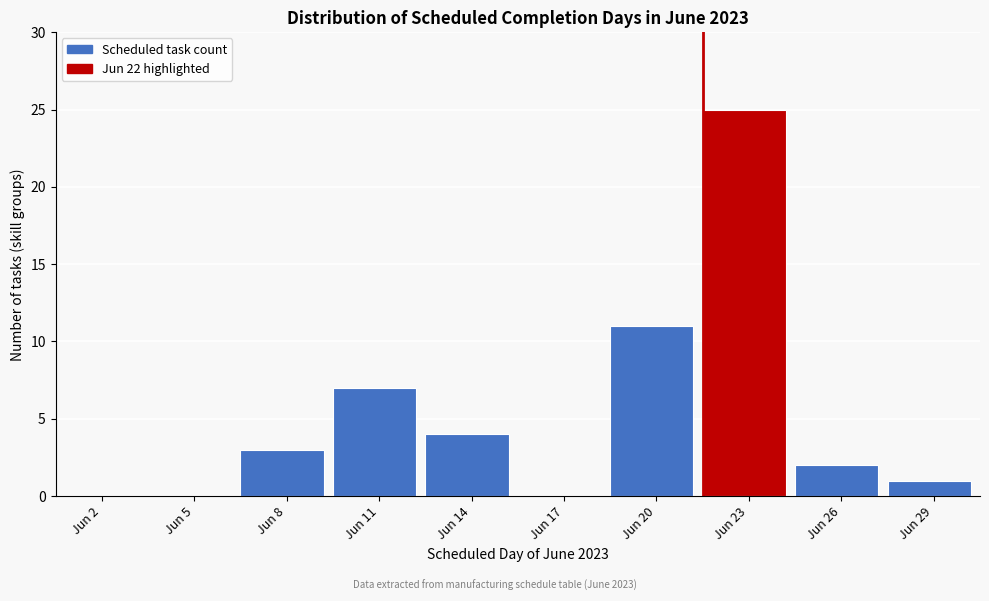

Reading left to right, what are all the values shown in this chart?

Jun 2=0	Jun 5=0	Jun 8=3	Jun 11=7	Jun 14=4	Jun 17=0	Jun 20=11	Jun 23=25	Jun 26=2	Jun 29=1